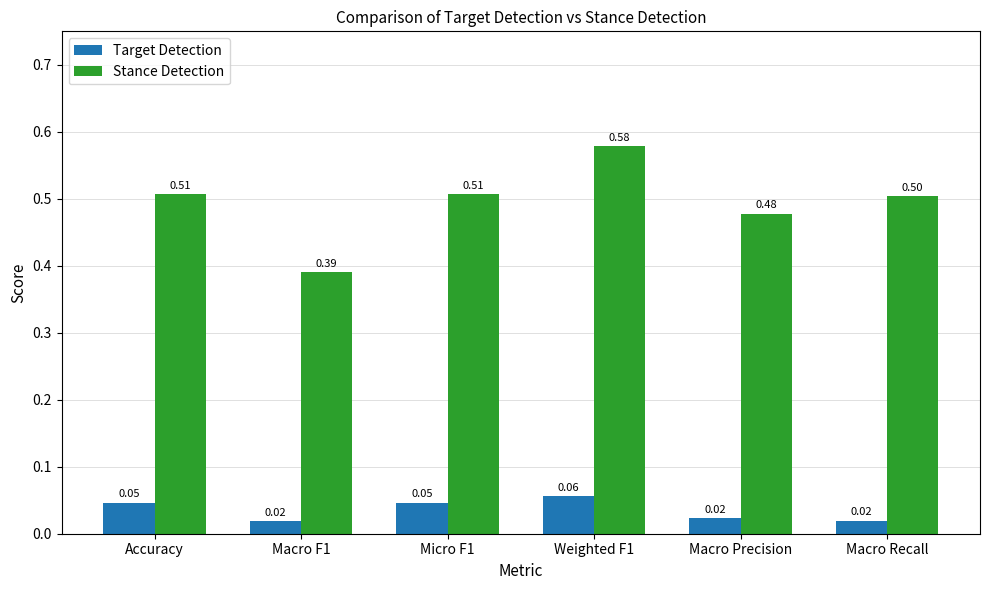

At Macro F1, list the series in order from largest to smallest.

Stance Detection, Target Detection